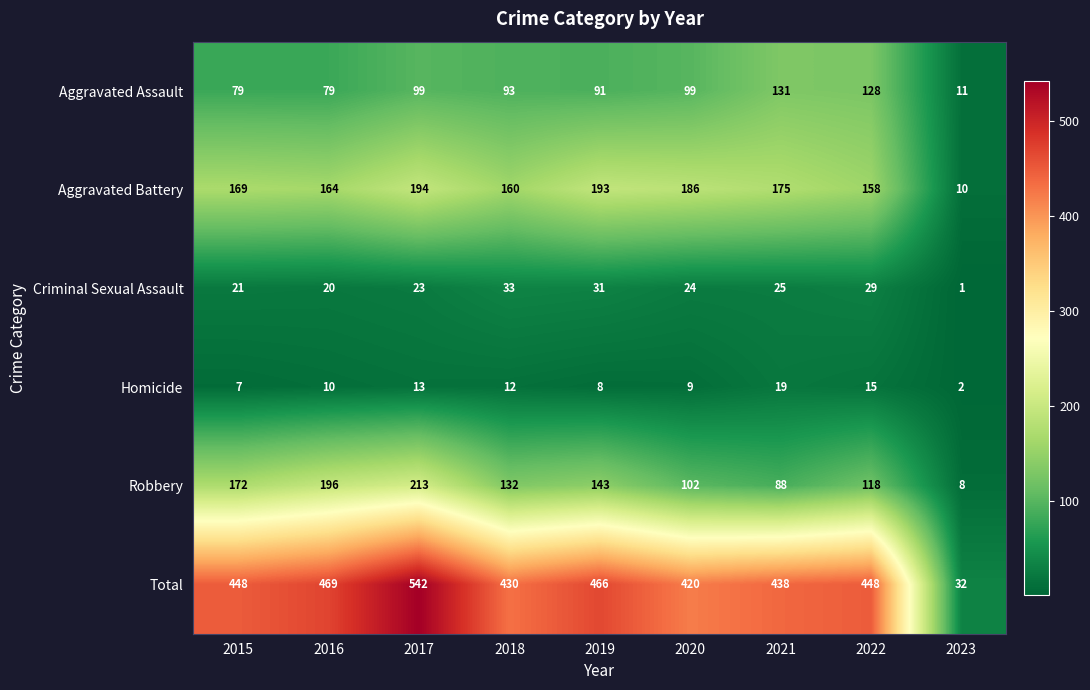

The Aggravated Assault series shows 131 at 2021. True or false?

True